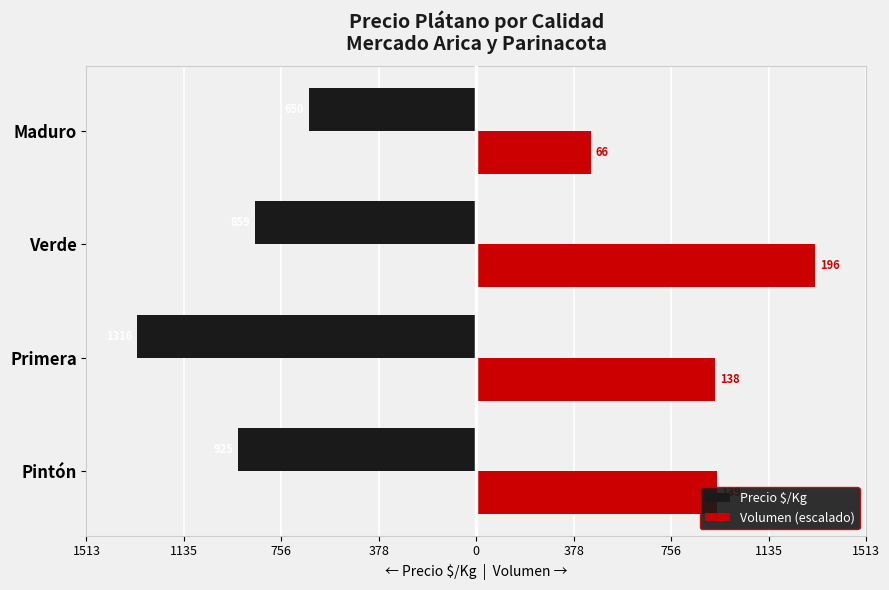

What are all the series names shown in the legend?

Precio $/Kg, Volumen (escalado)